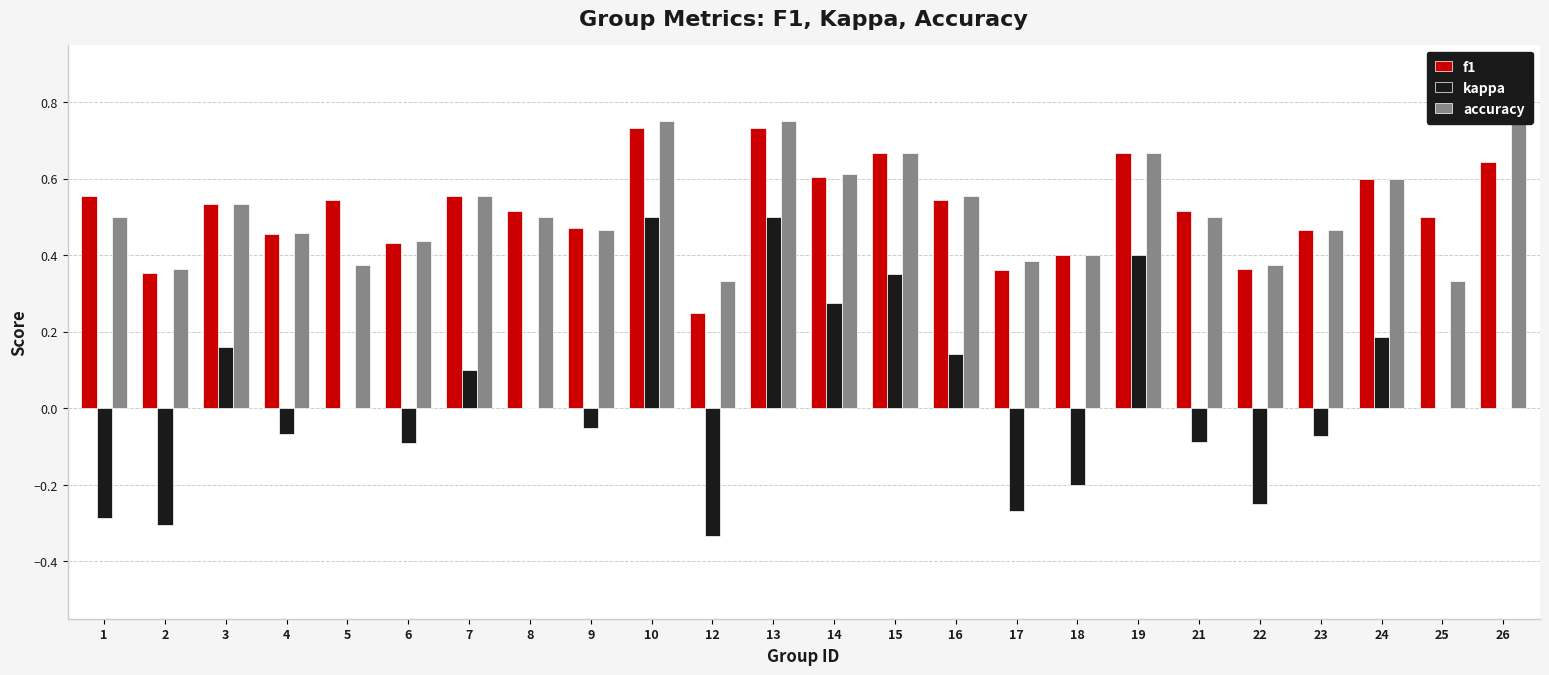

What is the total value across all series at 17?

0.5